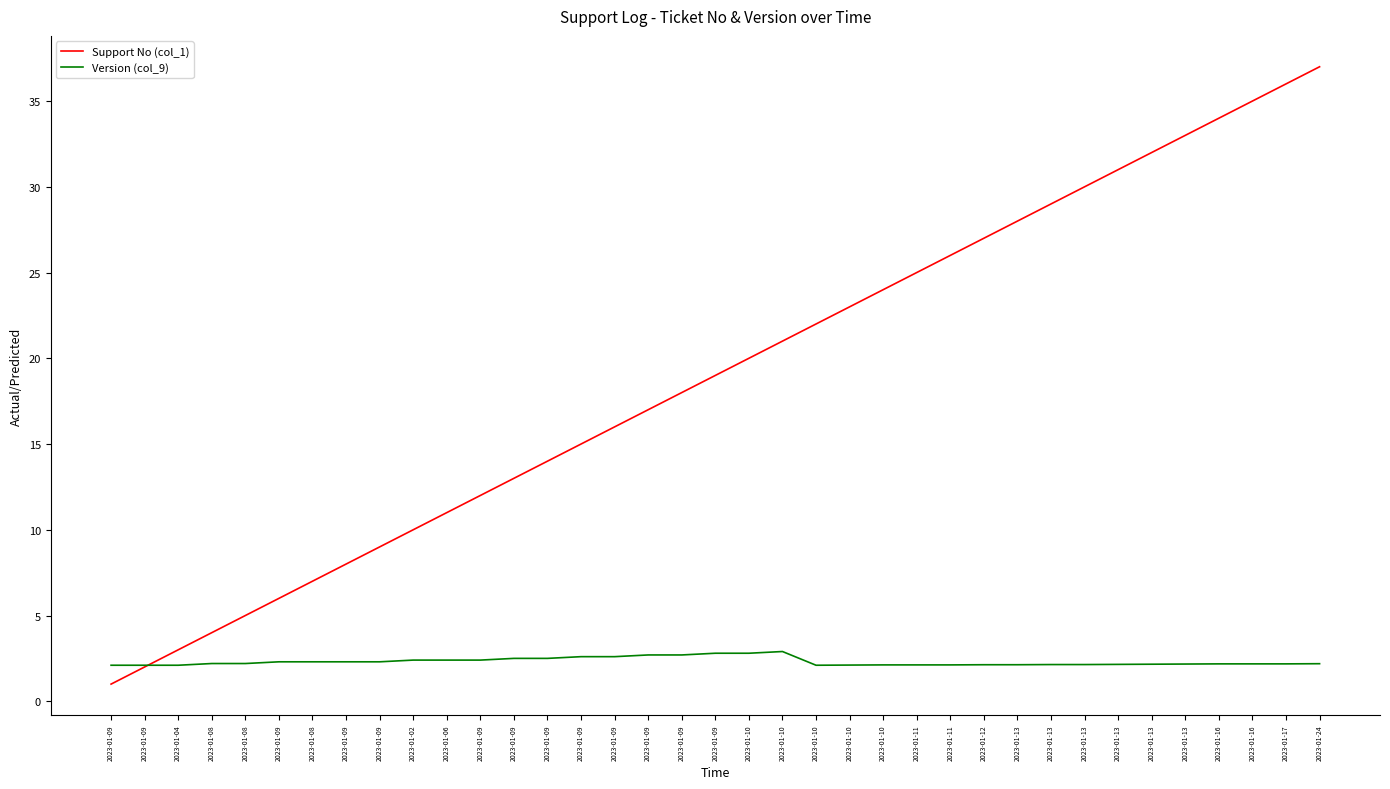

At which category is the sum across all series the highest?

2023-01-24